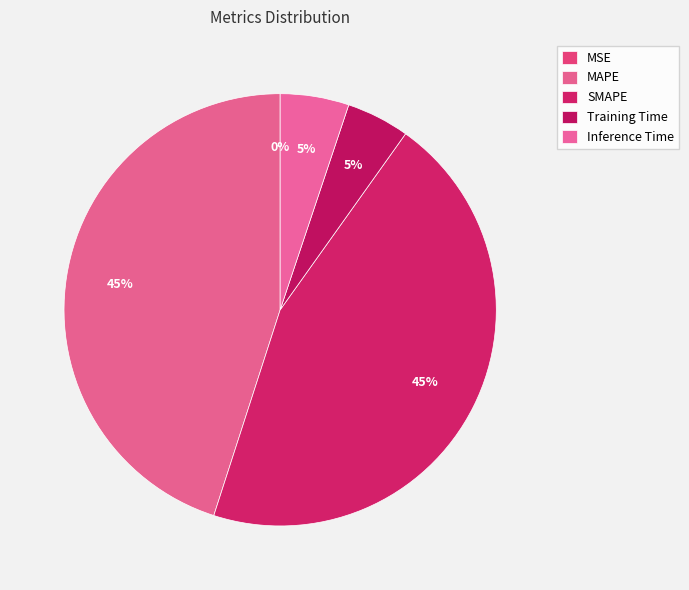

Combined, what portion of the pie is SMAPE and Inference Time?

50.3%